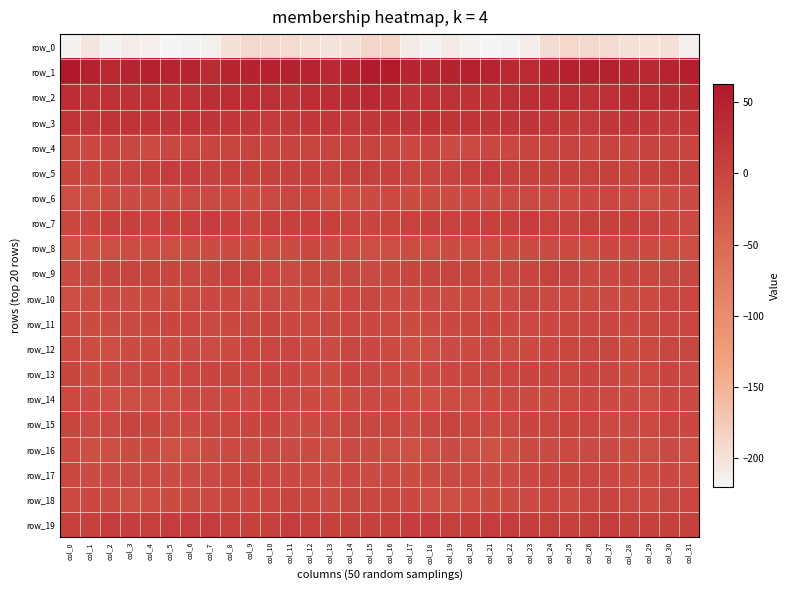

How many data points does each series have?

32